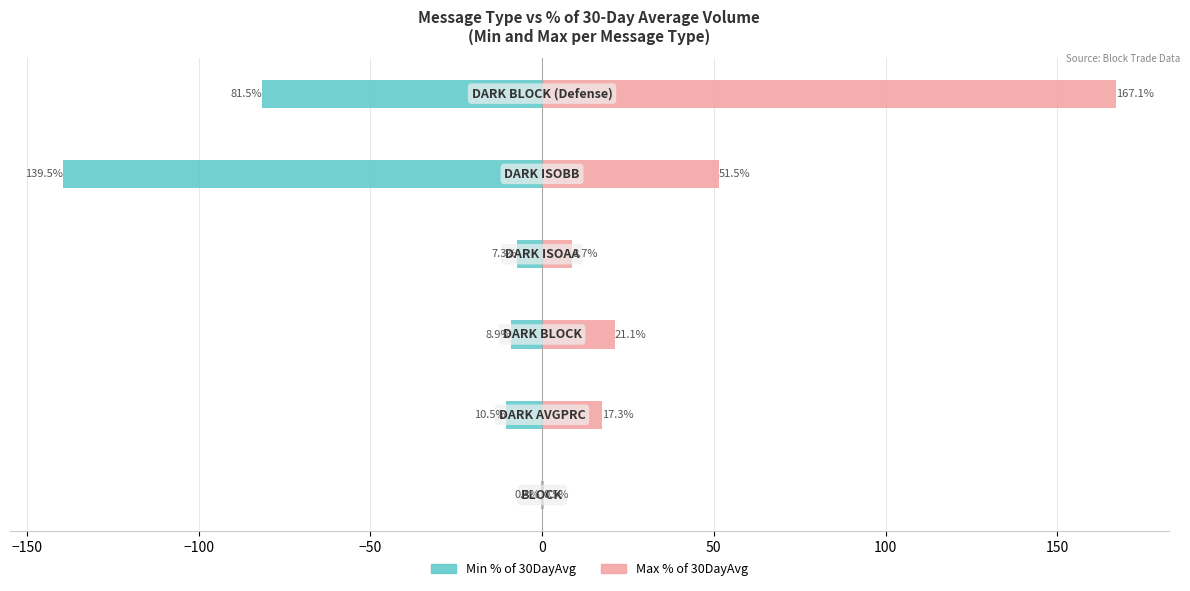

Reading left to right, extract all data points from this chart.

Min % of 30DayAvg: -0.4	-10.5	-8.9	-7.3	-139.5	-81.5
Max % of 30DayAvg: 0.5	17.3	21.1	8.7	51.5	167.1